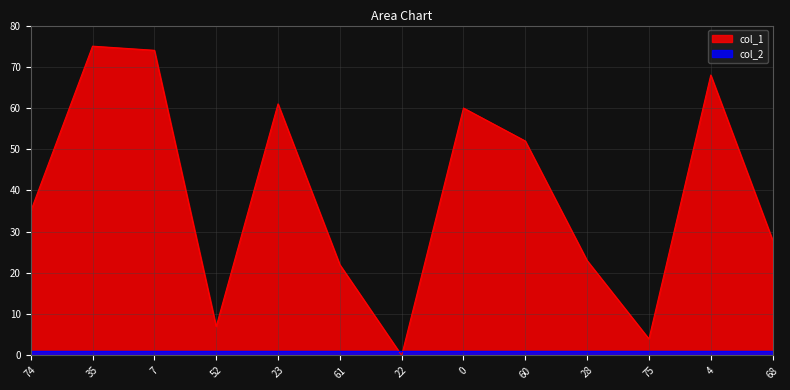

Rank the categories by value from lowest to highest.

22, 75, 52, 61, 28, 68, 74, 60, 0, 23, 4, 7, 35